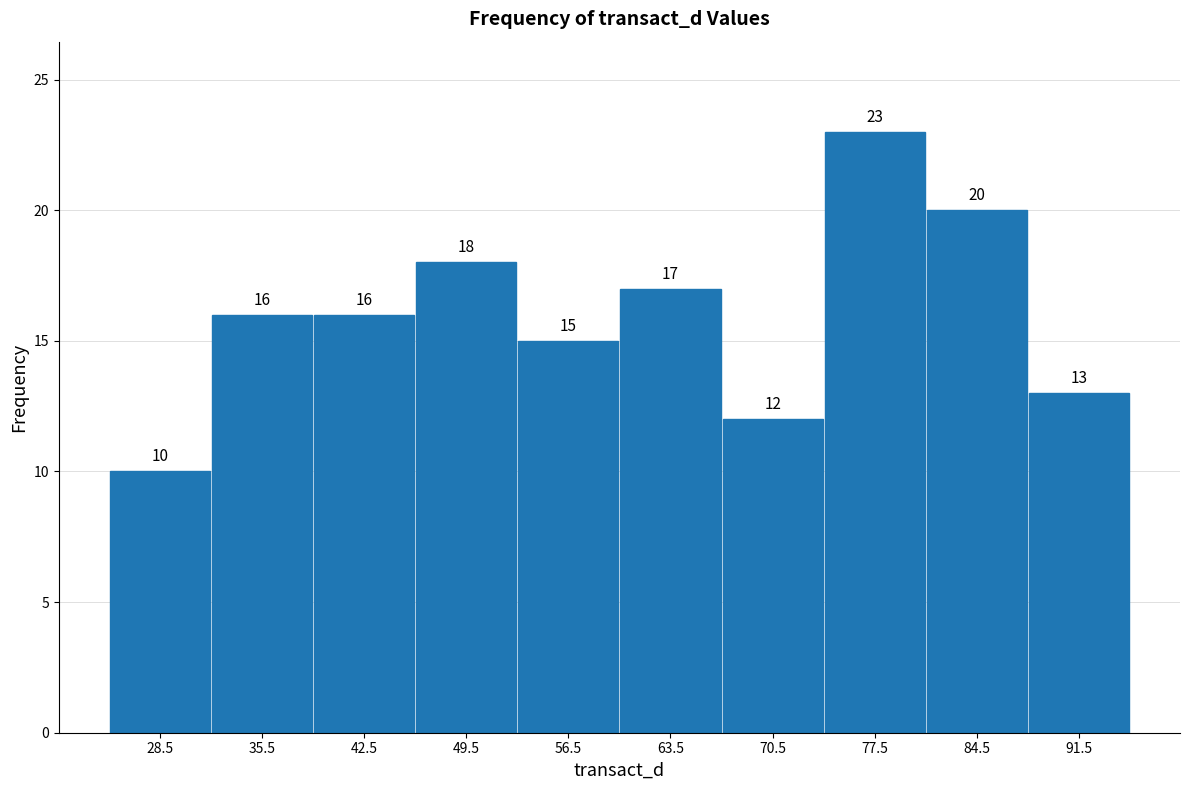

Over which range of the x-axis is the bar tallest?

74 to 81